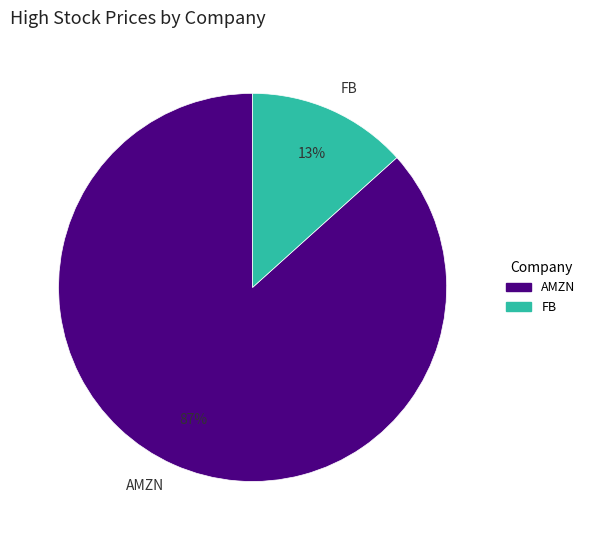

To the nearest percent, what portion does AMZN represent?

87%